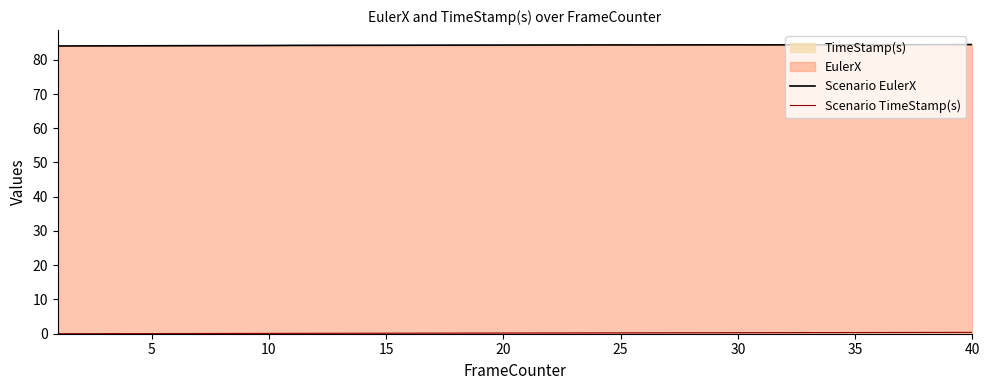

What is the label of the 33rd point from the right?

35